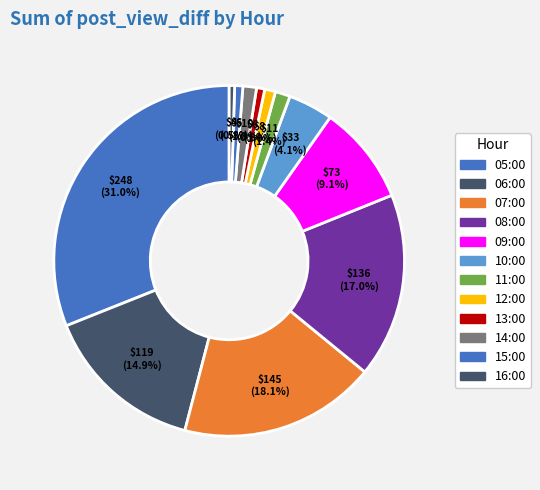

How many segments does this pie chart have?

12